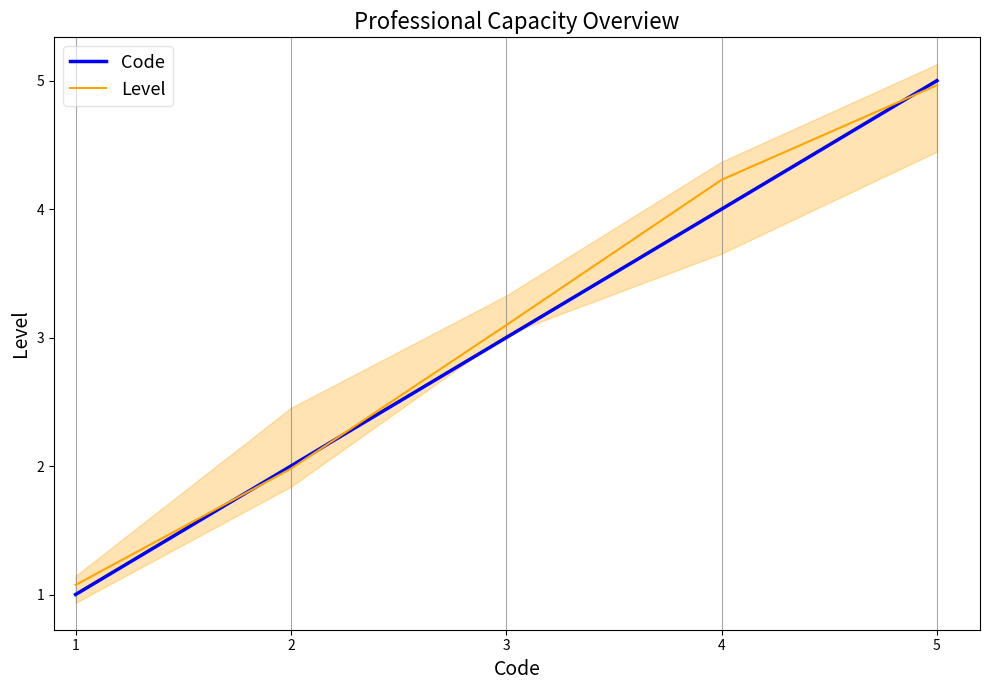

Which series has the largest range (max minus min)?

Code